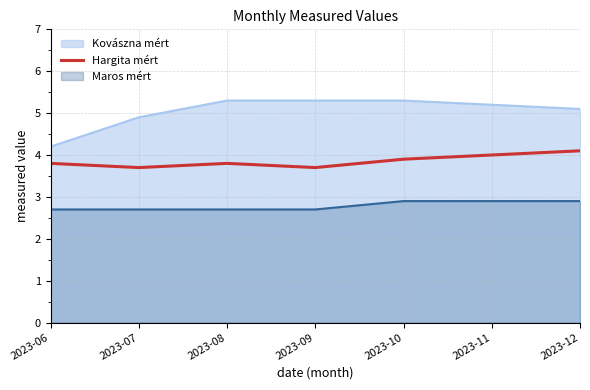

How many lines are shown in the chart?

3